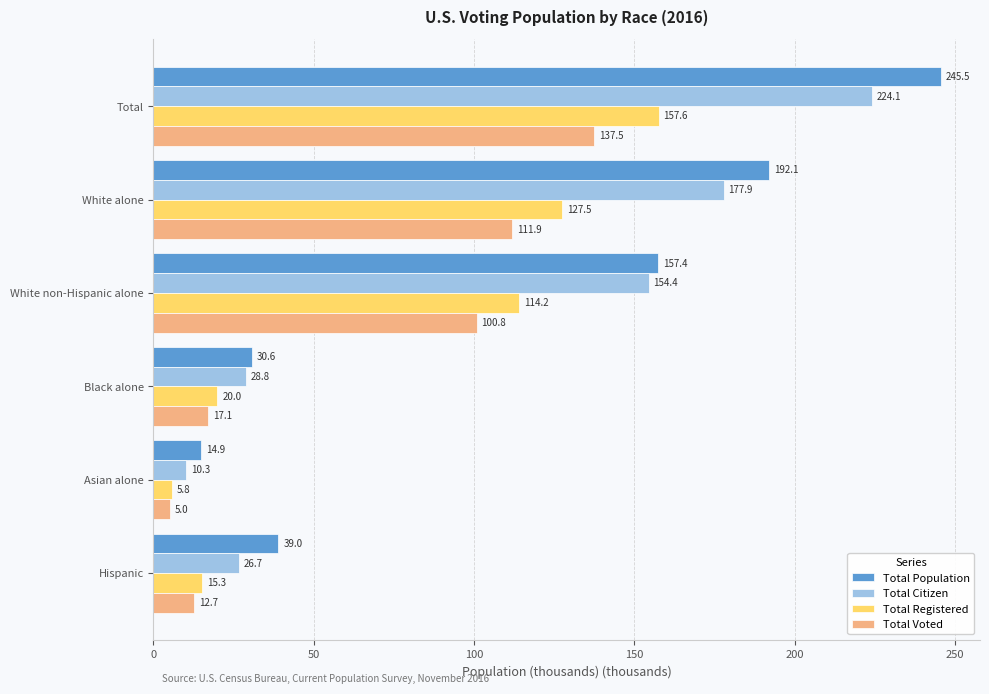

Where is Total Voted nearest to the value 71?

White non-Hispanic alone